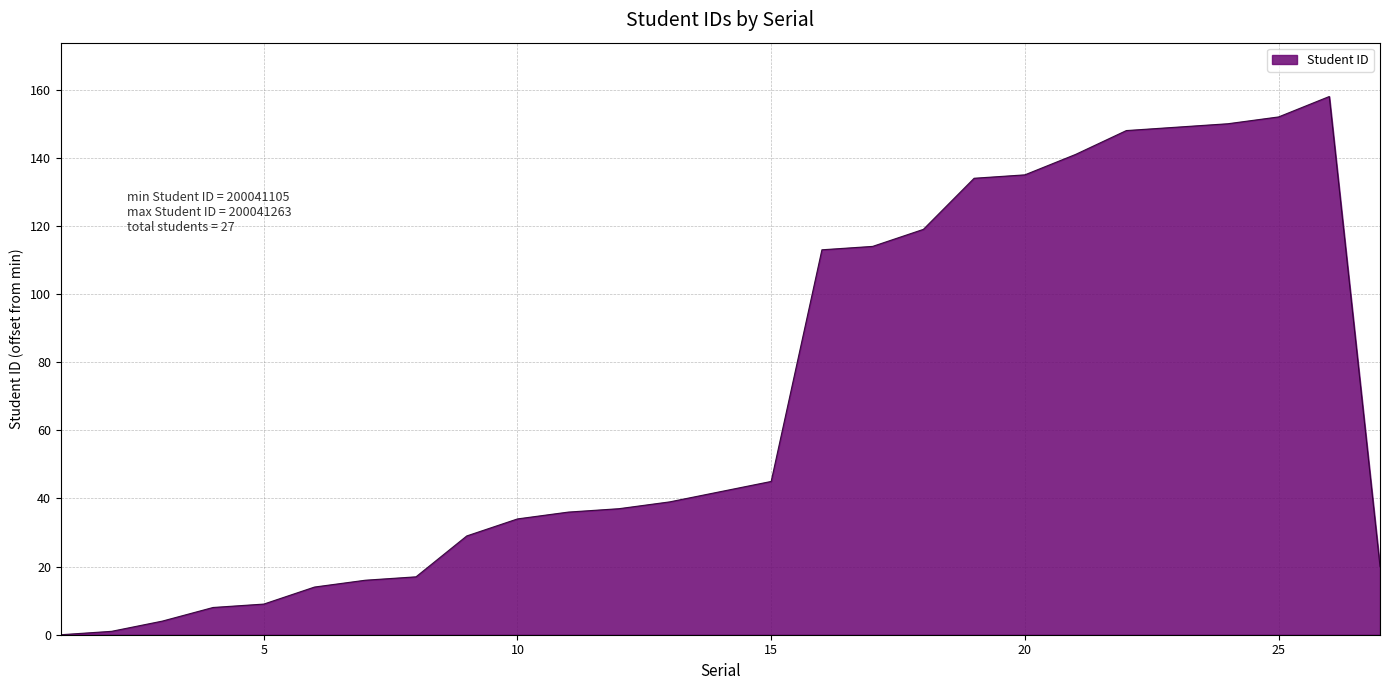

What is the difference between the maximum and minimum values?

158